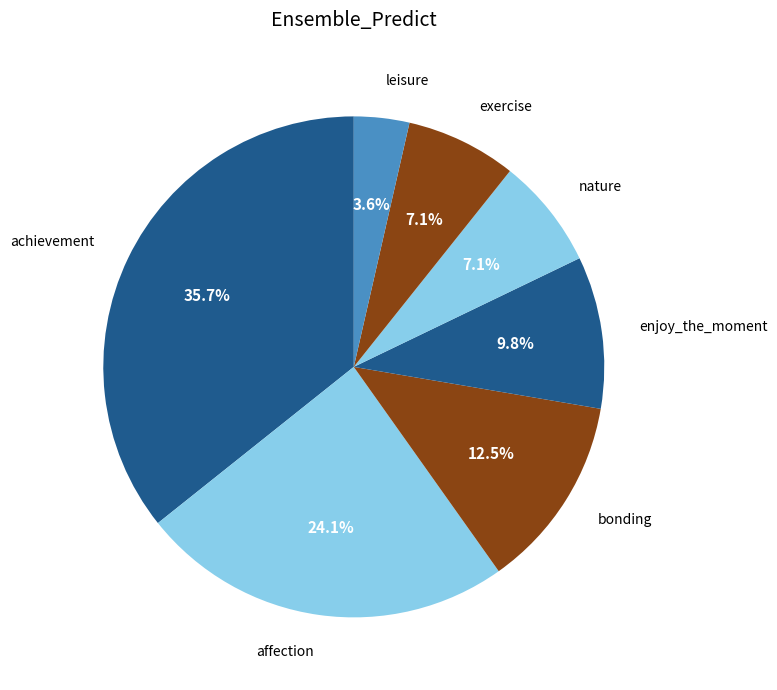

What portion of the pie excludes bonding?

87.5%